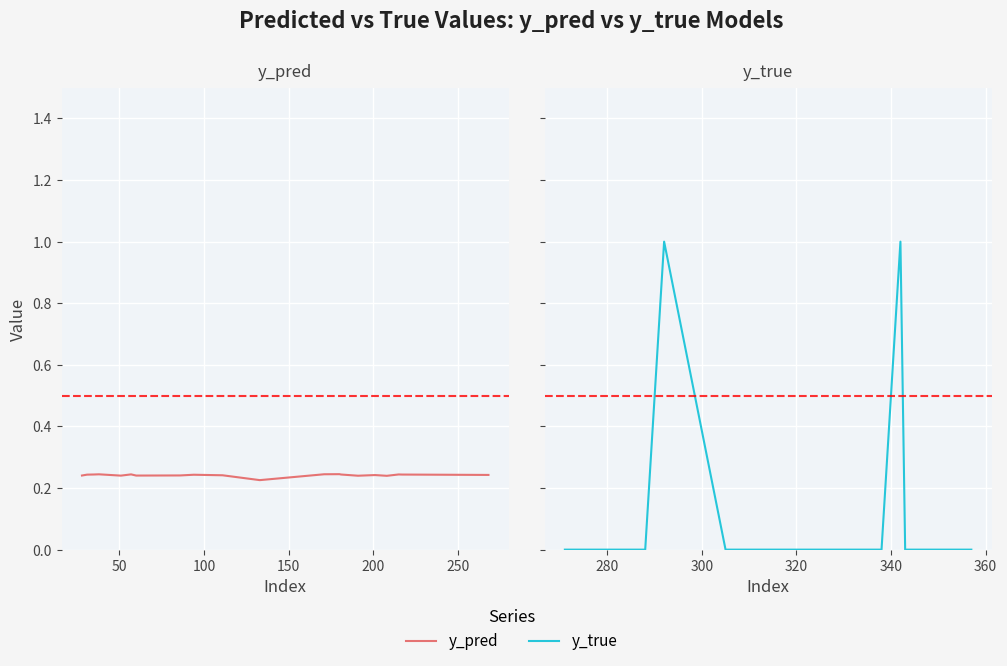

How many data points does each series have?

20